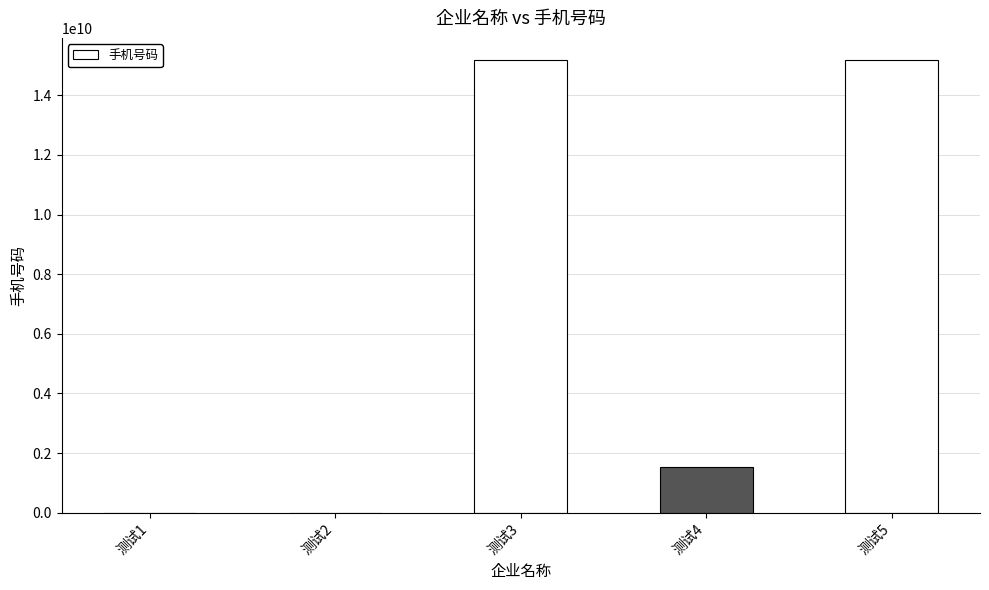

The value at 测试3 is 25965753071. True or false?

False